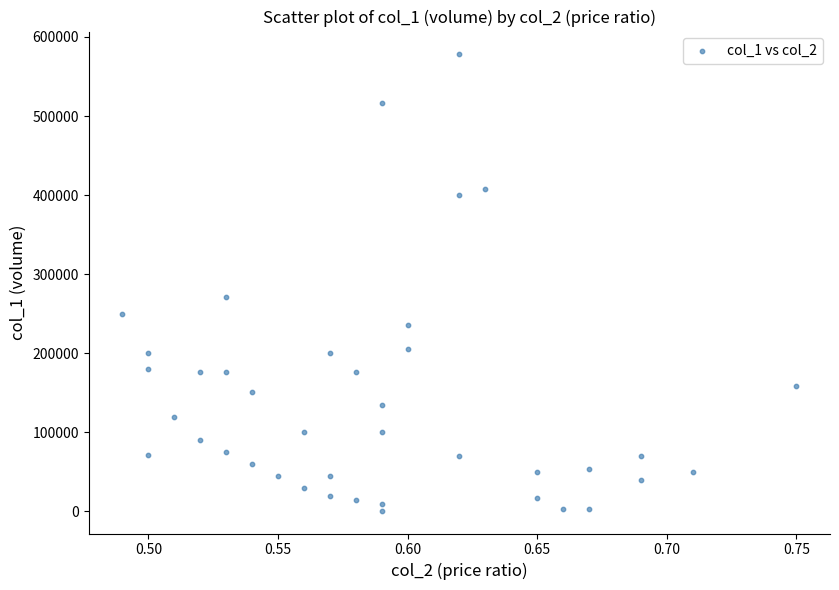

What Y value in the scatter plot is closest to 289500?

271000